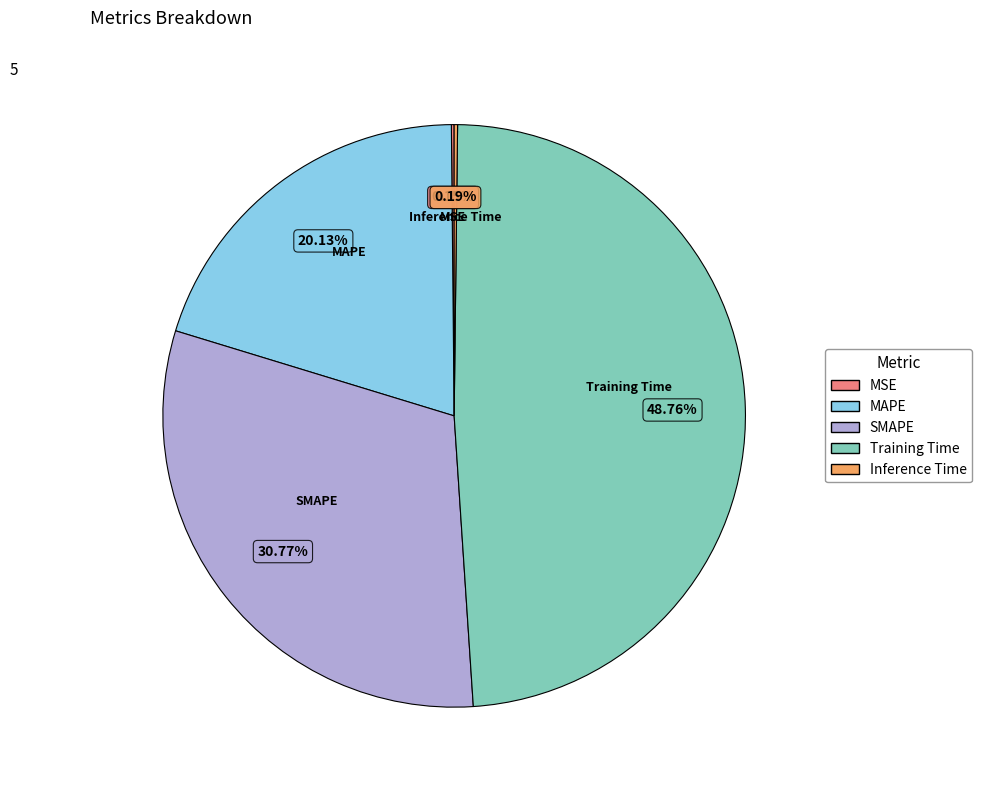

To the nearest percent, what is the average slice percentage?

20%